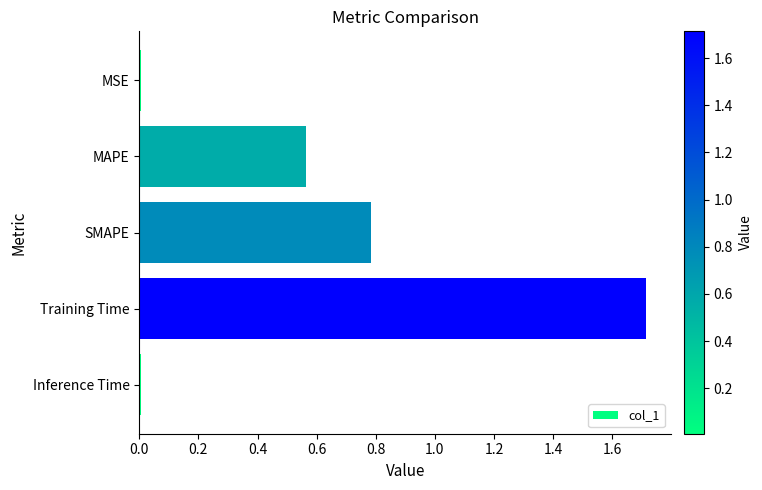

Between Inference Time and SMAPE, which is larger?

SMAPE